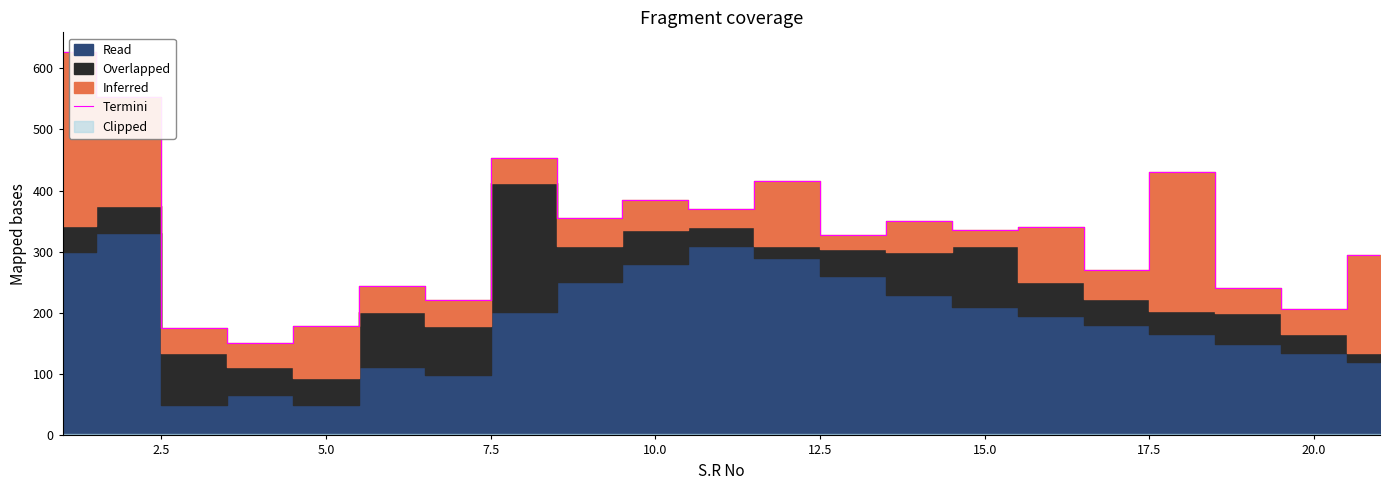

Reading right to left, transcribe all the data shown in this chart.

295	207	240	430	270	340	336	350	328	415	370	385	355	453	221	244	178	151	176	552	627